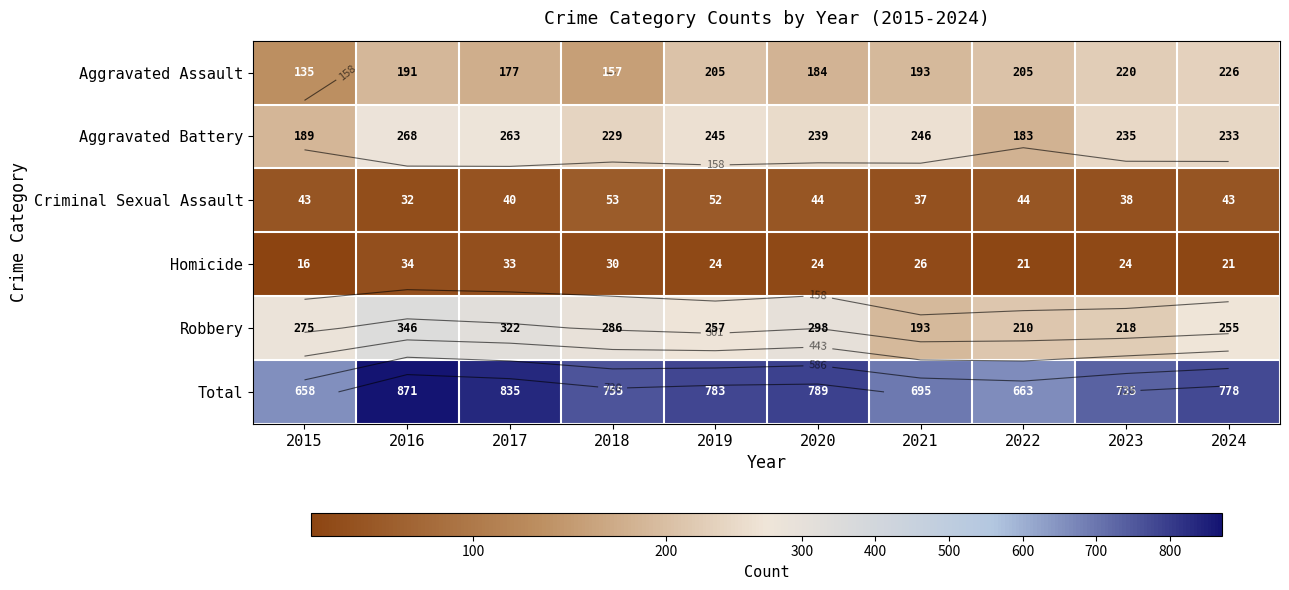

How many series are shown in this chart?

6